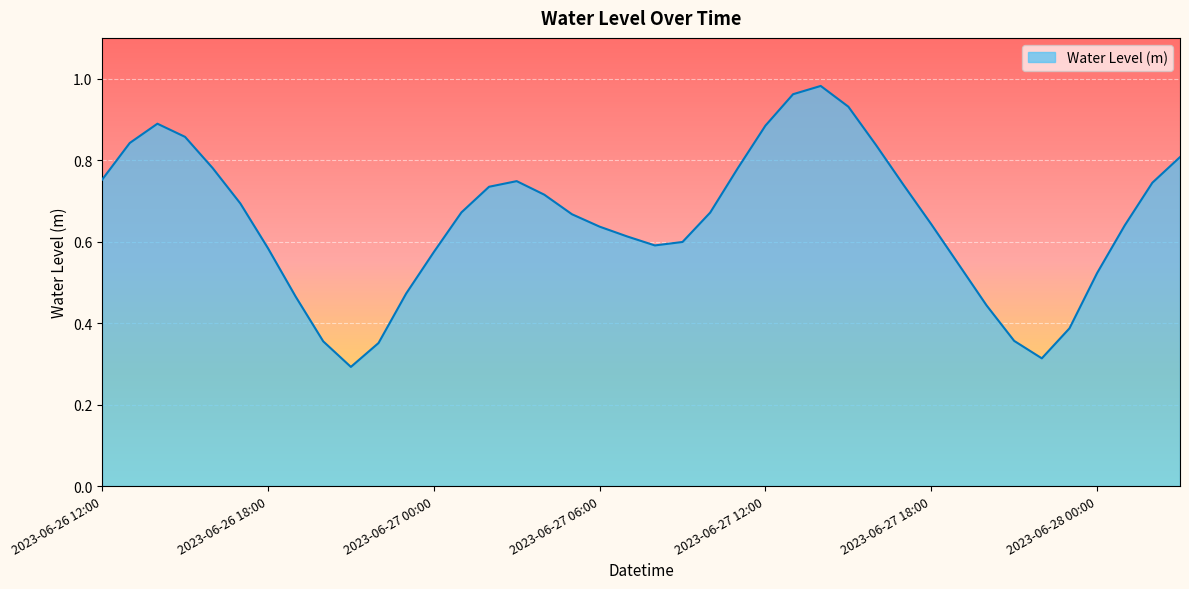

What is the difference between the maximum and minimum values?

0.7